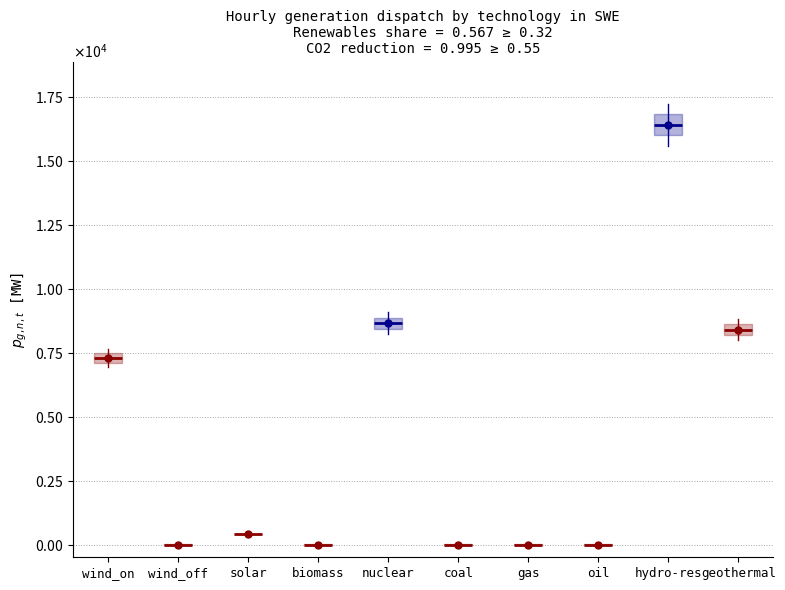

How many distinct data groups are displayed?

1